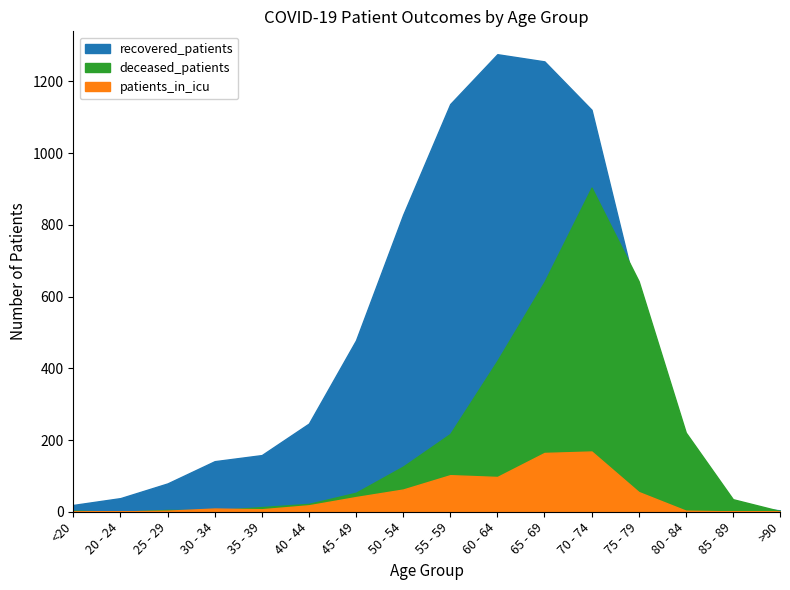

Between 85 - 89 and >90, which is larger?

85 - 89